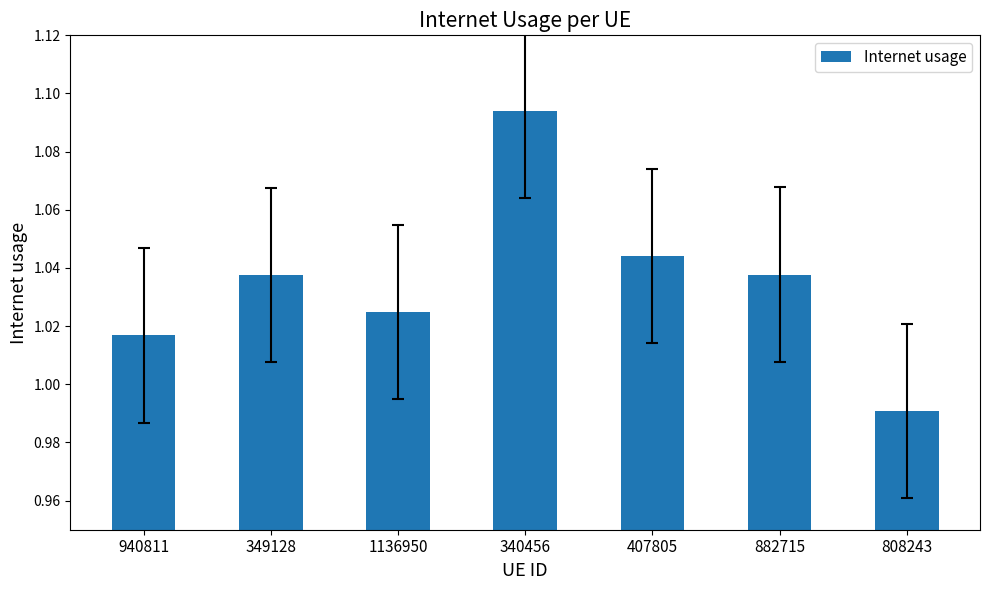

How many series are shown in this chart?

1